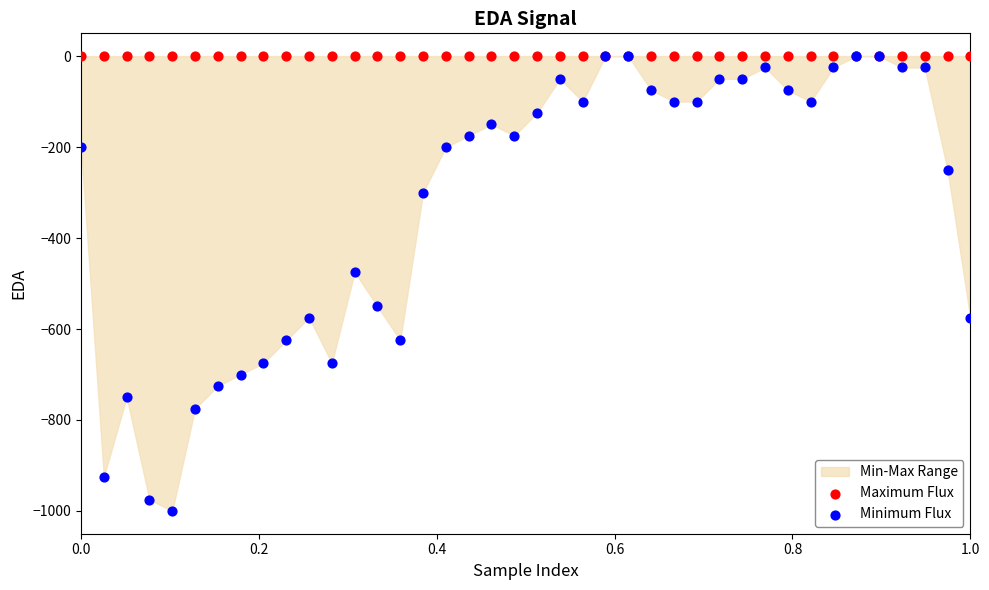

Across all series, what Y value is closest to -500?

-475.0